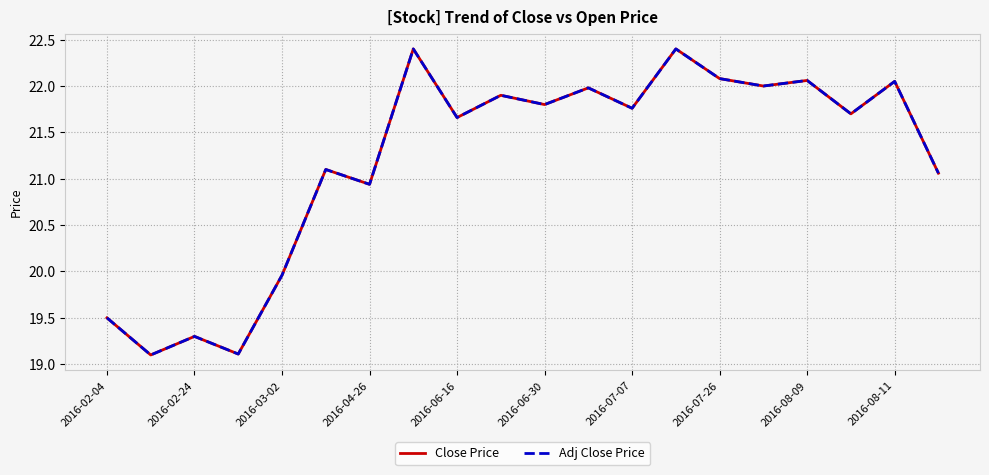

What is the smallest value displayed?

19.1